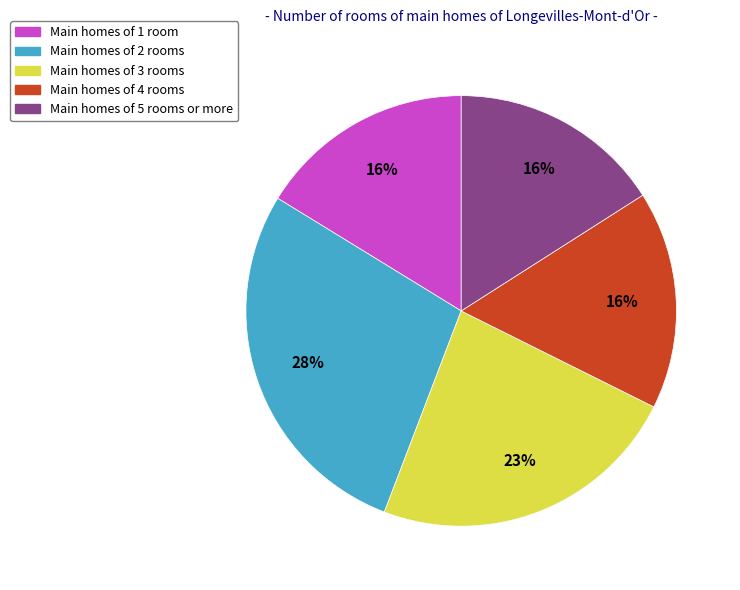

To the nearest percent, what is the average slice percentage?

20%